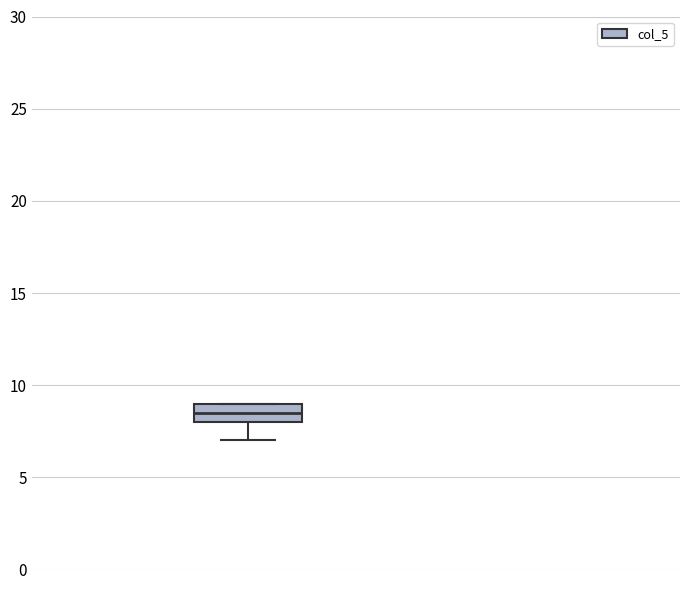

Read this box plot against the y-axis: the position of the median line, the range covered by the box, and the ends of both whiskers. The values are not printed on the chart, so give them approximately, as read against the axis.

median 8.5, box 8.0 to 9.0, whiskers 7.0 to 9.0